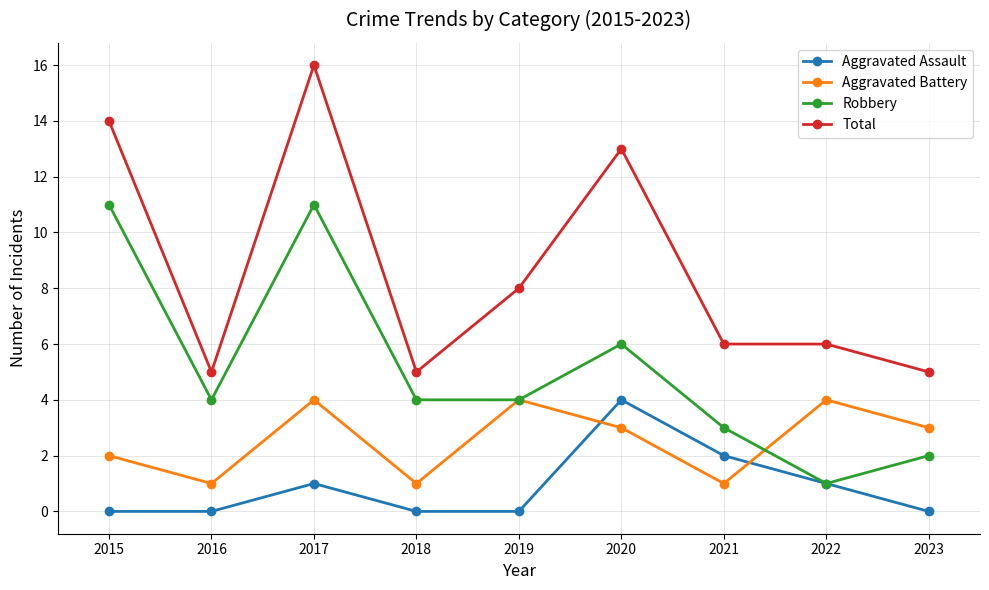

How many distinct data groups are displayed?

4